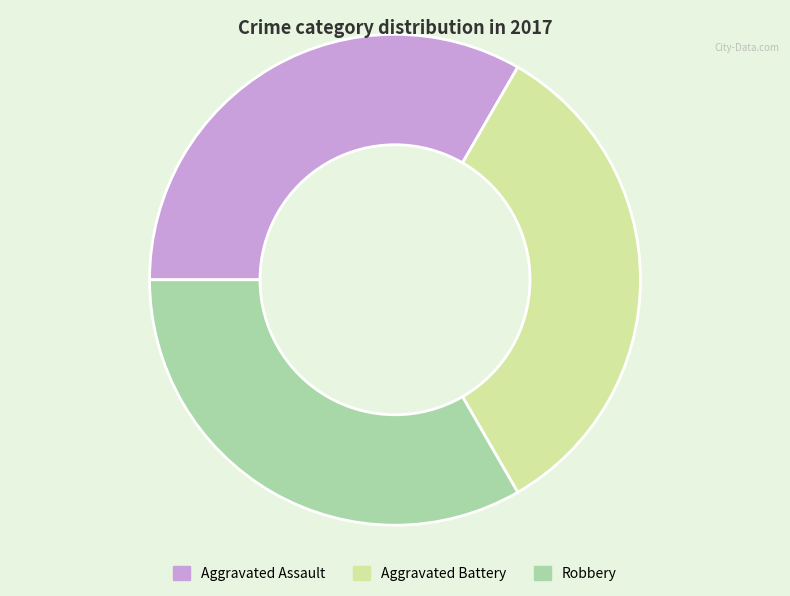

Is there any slice that represents more than half of the pie?

No